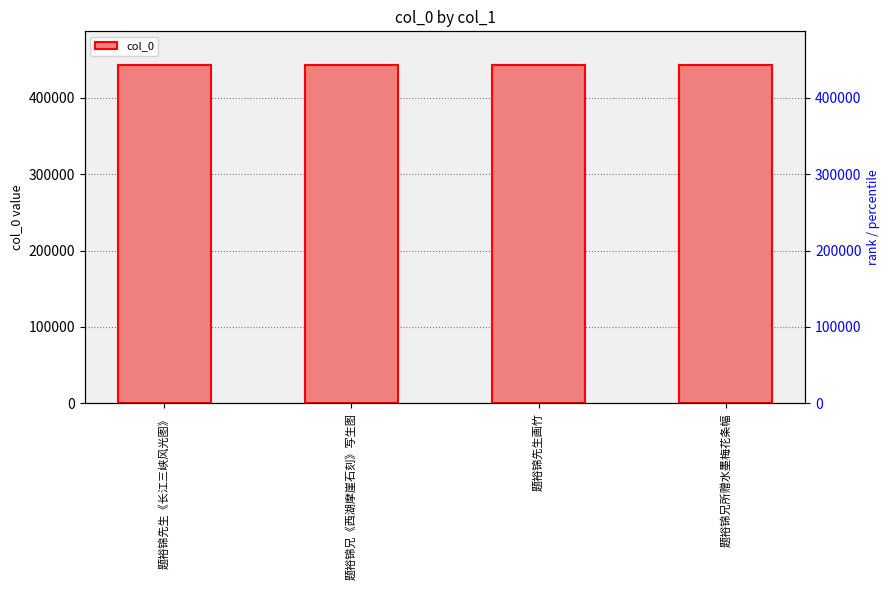

How many values are below 442550?

2